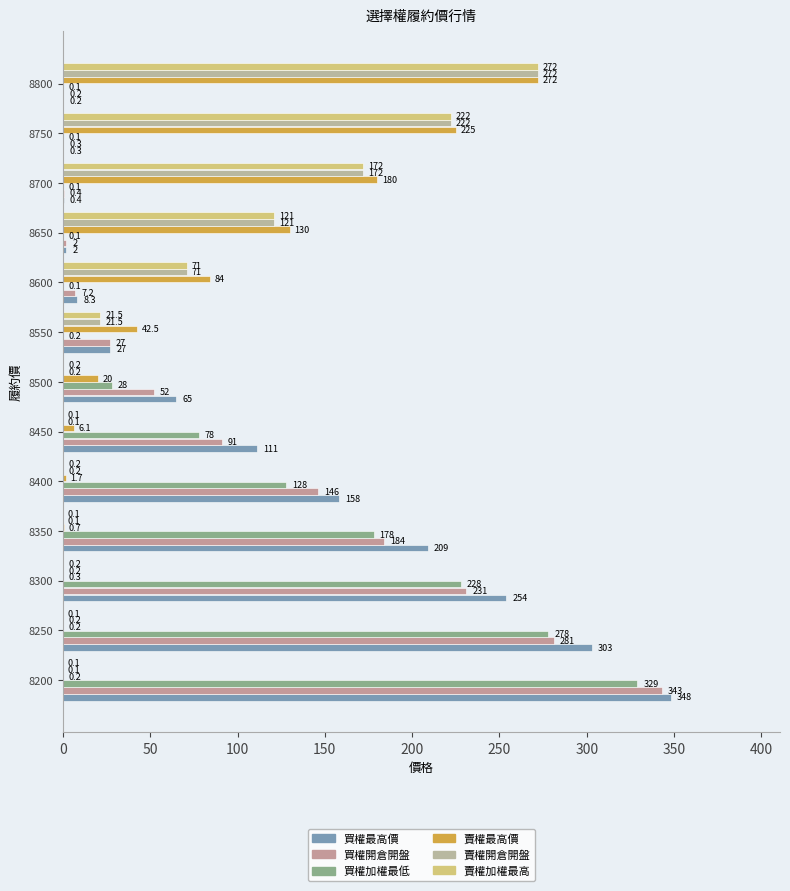

Reading left to right, transcribe all the data shown in this chart.

買權最高價: 348.0	303.0	254.0	209.0	158.0	111.0	65.0	27.0	8.3	2.0	0.4	0.3	0.2
買權開倉開盤: 343.0	281.0	231.0	184.0	146.0	91.0	52.0	27.0	7.2	2.0	0.4	0.3	0.2
買權加權最低: 329.0	278.0	228.0	178.0	128.0	78.0	28.0	0.2	0.1	0.1	0.1	0.1	0.1
賣權最高價: 0.2	0.2	0.3	0.7	1.7	6.1	20.0	42.5	84.0	130.0	180.0	225.0	272.0
賣權開倉開盤: 0.1	0.2	0.2	0.1	0.2	0.1	0.2	21.5	71.0	121.0	172.0	222.0	272.0
賣權加權最高: 0.1	0.1	0.2	0.1	0.2	0.1	0.2	21.5	71.0	121.0	172.0	222.0	272.0